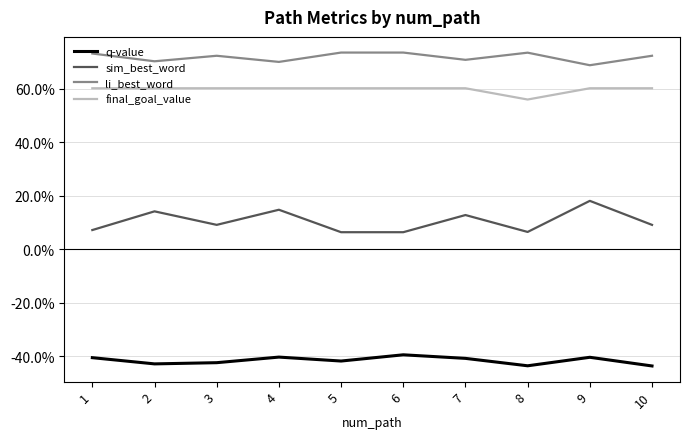

What are all the series names shown in the legend?

q-value, sim_best_word, li_best_word, final_goal_value